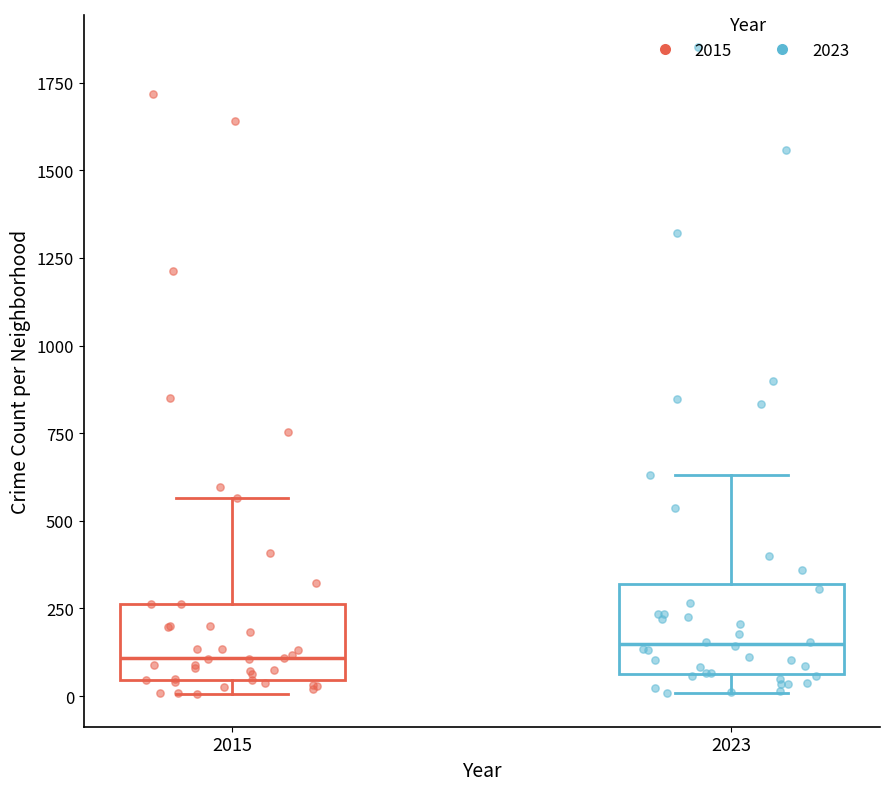

Where is the upper edge of the box at x = 2015 on the y-axis? The values are not printed on the chart, so give them approximately, as read against the axis.

250